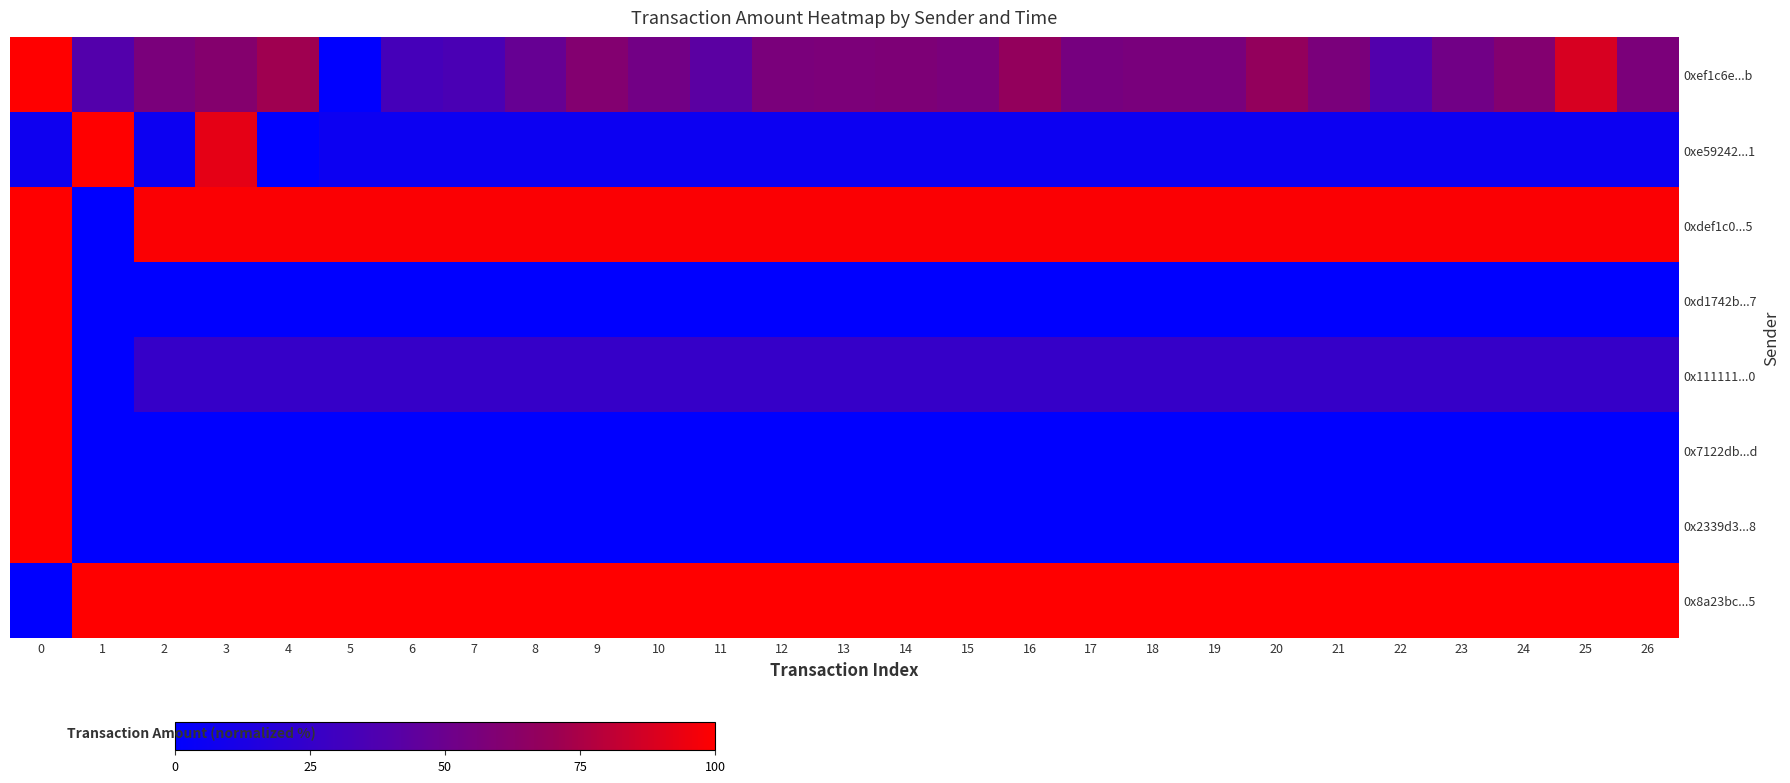

Reading left to right, what are all the values shown in this chart?

0xef1c6e...b: 0=100.0	1=39.3	2=56.4	3=60.9	4=71.8	5=0.0	6=33.1	7=34.9	8=47.7	9=60.4	10=53.1	11=42.9	12=56.3	13=57.3	14=57.8	15=56.3	16=67.4	17=54.9	18=56.2	19=56.2	20=67.4	21=56.5	22=38.9	23=52.7	24=60.5	25=88.2	26=56.7
0xe59242...1: 0=6.8	1=100.0	2=6.0	3=92.4	4=0.0	5=5.9	6=5.9	7=5.9	8=5.9	9=5.9	10=5.9	11=5.9	12=5.9	13=5.9	14=5.9	15=5.9	16=5.9	17=5.9	18=5.9	19=5.9	20=5.9	21=5.9	22=5.9	23=5.9	24=5.9	25=5.9	26=5.9
0xdef1c0...5: 0=100.0	1=0.0	2=98.8	3=98.8	4=98.8	5=98.8	6=98.8	7=98.8	8=98.8	9=98.8	10=98.8	11=98.8	12=98.8	13=98.8	14=98.8	15=98.8	16=98.8	17=98.8	18=98.8	19=98.8	20=98.8	21=98.8	22=98.8	23=98.8	24=98.8	25=98.8	26=98.8
0xd1742b...7: 0=100.0	1=0.4	2=0.0	3=0.0	4=0.0	5=0.0	6=0.0	7=0.0	8=0.0	9=0.0	10=0.0	11=0.0	12=0.0	13=0.0	14=0.0	15=0.0	16=0.0	17=0.0	18=0.0	19=0.0	20=0.0	21=0.0	22=0.0	23=0.0	24=0.0	25=0.0	26=0.0
0x111111...0: 0=100.0	1=0.0	2=26.1	3=26.1	4=26.1	5=26.1	6=26.1	7=26.1	8=26.1	9=26.1	10=26.1	11=26.1	12=26.1	13=26.1	14=26.1	15=26.1	16=26.1	17=26.1	18=26.1	19=26.1	20=26.1	21=26.1	22=26.1	23=26.1	24=26.1	25=26.1	26=26.1
0x7122db...d: 0=100.0	1=0.0	2=0.0	3=0.0	4=0.0	5=0.0	6=0.0	7=0.0	8=0.0	9=0.0	10=0.0	11=0.0	12=0.0	13=0.0	14=0.0	15=0.0	16=0.0	17=0.0	18=0.0	19=0.0	20=0.0	21=0.0	22=0.0	23=0.0	24=0.0	25=0.0	26=0.0
0x2339d3...8: 0=100.0	1=0.0	2=0.0	3=0.0	4=0.0	5=0.0	6=0.0	7=0.0	8=0.0	9=0.0	10=0.0	11=0.0	12=0.0	13=0.0	14=0.0	15=0.0	16=0.0	17=0.0	18=0.0	19=0.0	20=0.0	21=0.0	22=0.0	23=0.0	24=0.0	25=0.0	26=0.0
0x8a23bc...5: 0=0.0	1=100.0	2=100.0	3=100.0	4=100.0	5=100.0	6=100.0	7=100.0	8=100.0	9=100.0	10=100.0	11=100.0	12=100.0	13=100.0	14=100.0	15=100.0	16=100.0	17=100.0	18=100.0	19=100.0	20=100.0	21=100.0	22=100.0	23=100.0	24=100.0	25=100.0	26=100.0